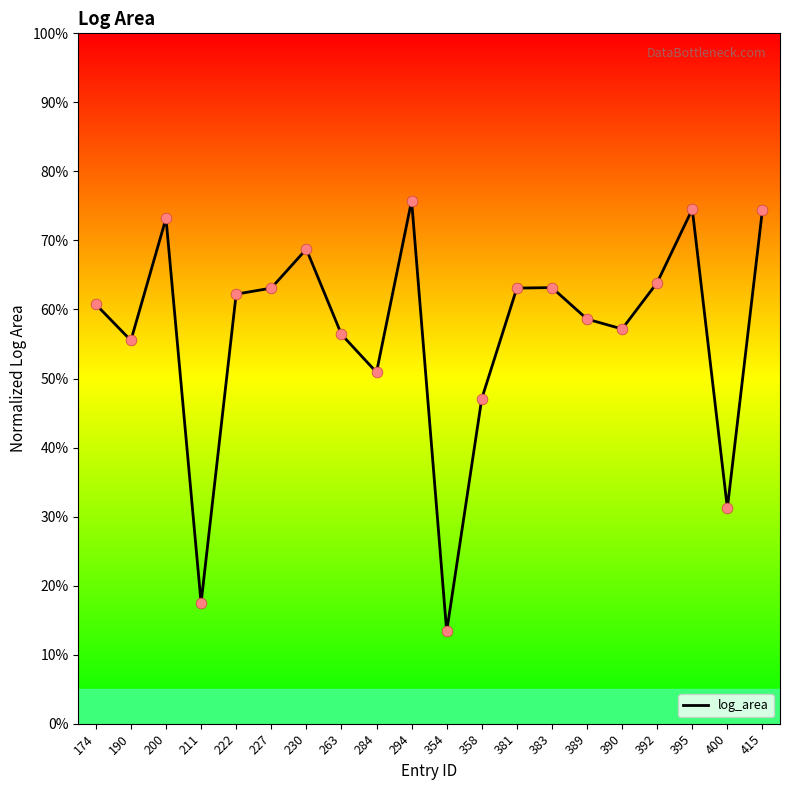

What is the change in value from 200 to 358?

-26.1